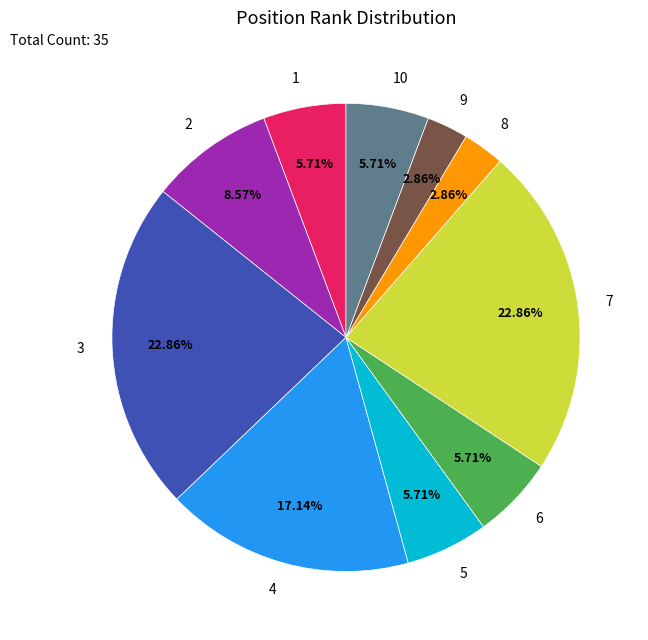

To the nearest percent, what is the average slice percentage?

10%